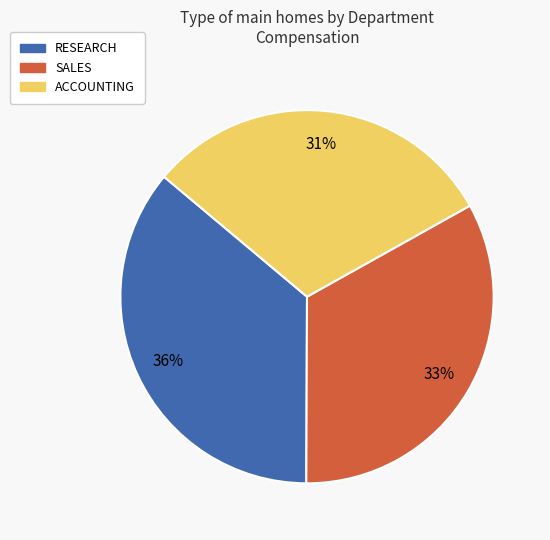

How many slices are in this pie chart?

3